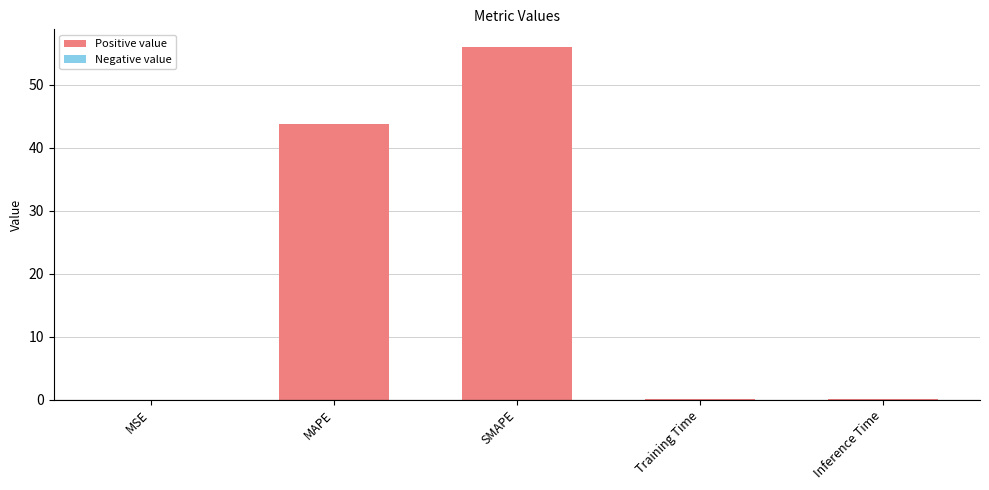

What is the difference between the values at MSE and Inference Time?

0.1